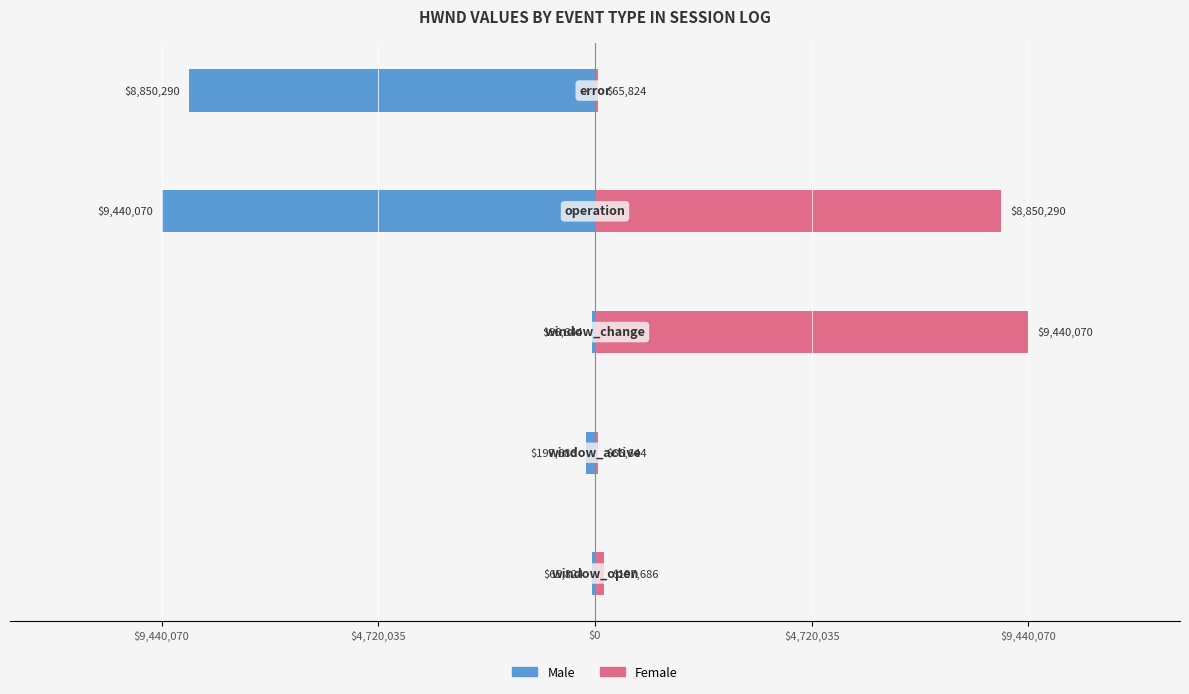

Reading left to right, extract all data points from this chart.

Male: -65824	-197686	-66644	-9440070	-8850290
Female: 197686	66644	9440070	8850290	65824